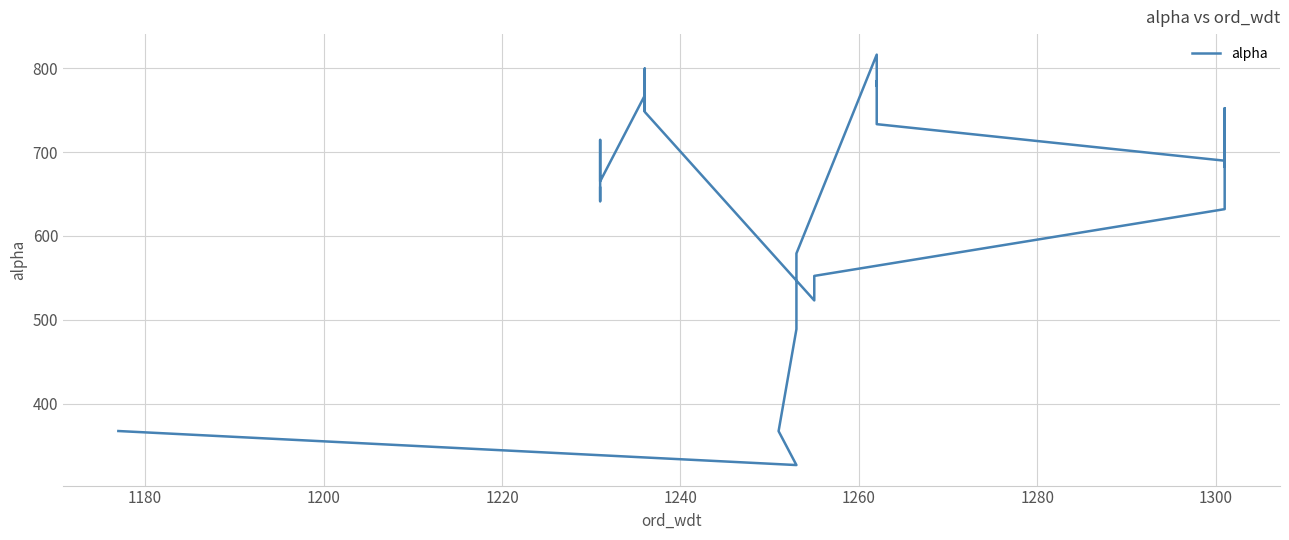

True or false: the data shows 285.4 at 18.

False